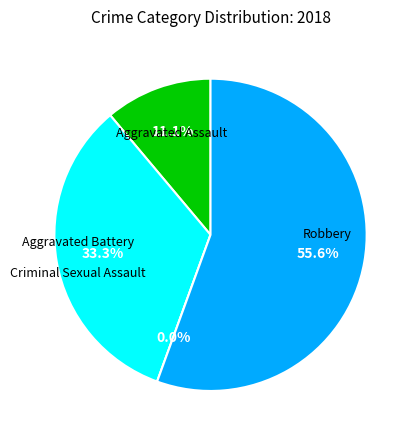

How many segments does this pie chart have?

4